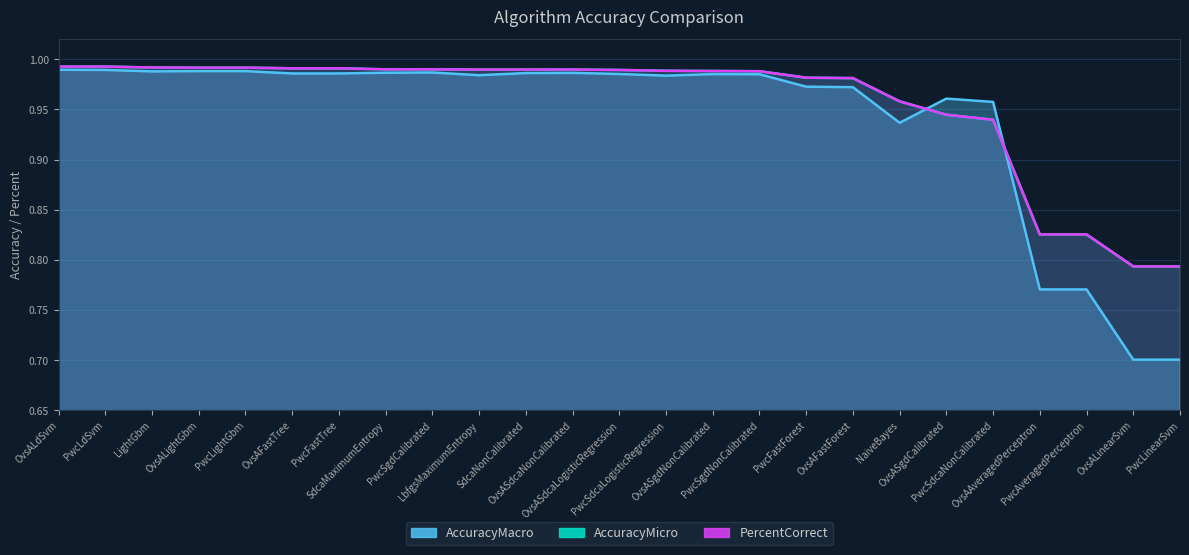

Which category has the lowest value in the PercentCorrect series?

OvsALinearSvm